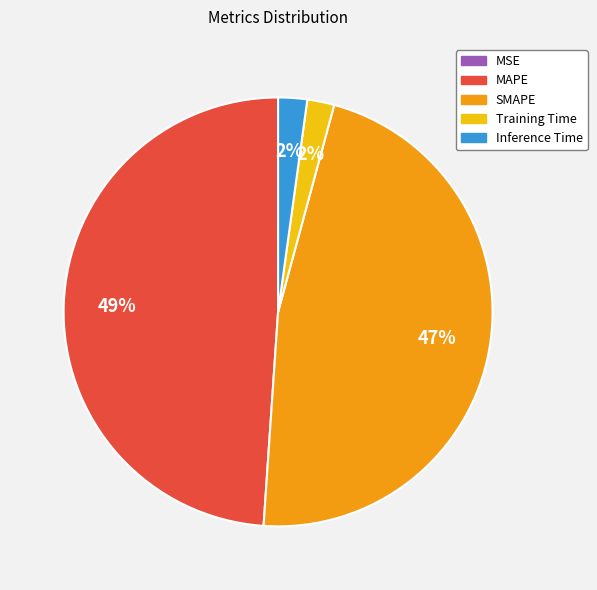

To the nearest percent, what is the average slice percentage?

20%